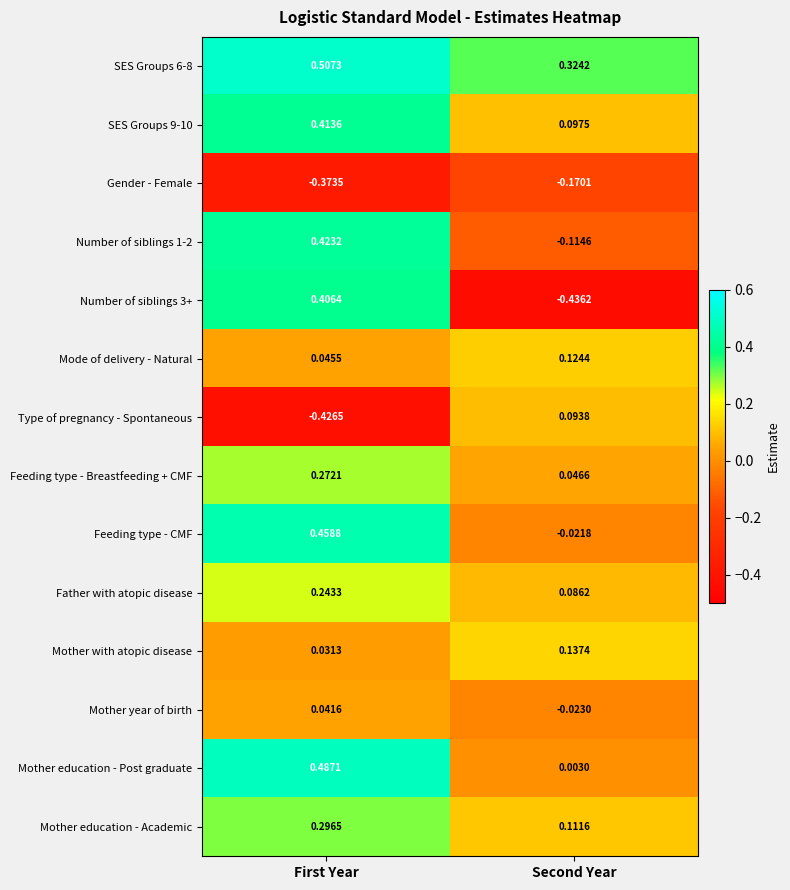

How many negative values does the Number of siblings 1-2 series have?

1